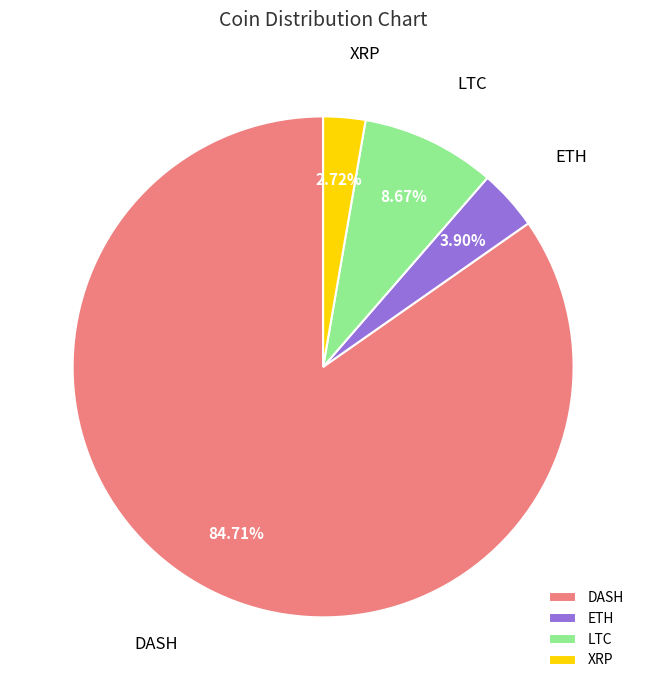

Which slice is the smallest?

XRP